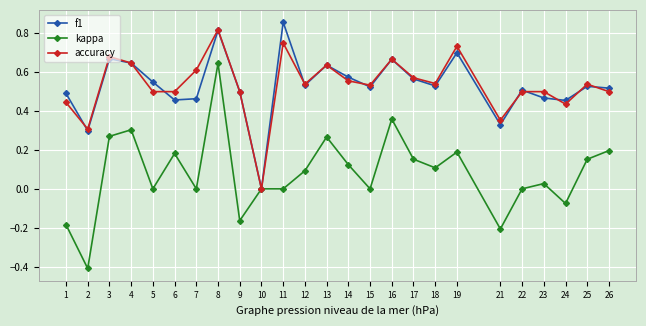

True or false: accuracy has a value of 0.7 at 19.

True